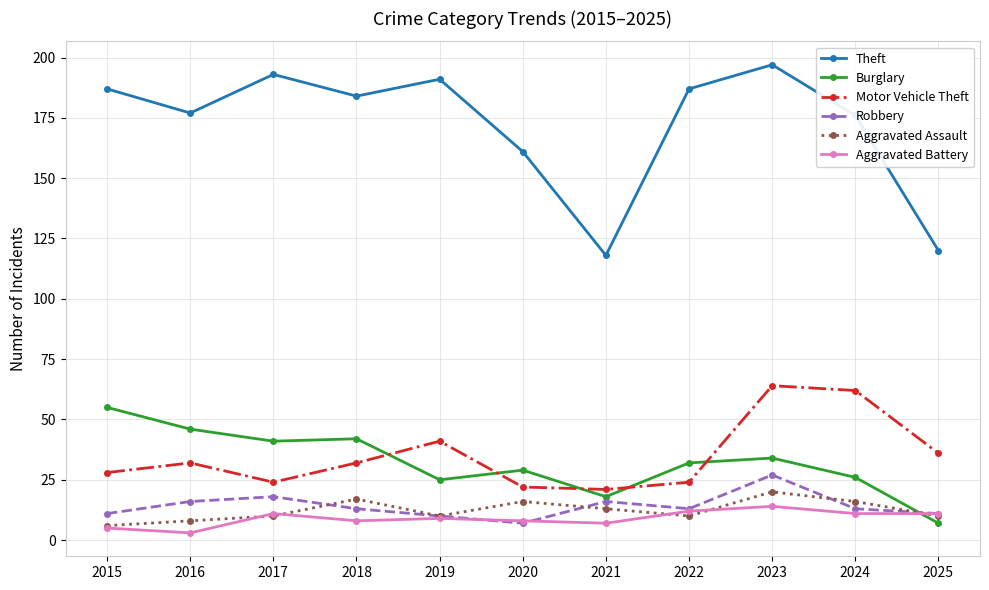

At how many categories does at least one series exceed 128?

9